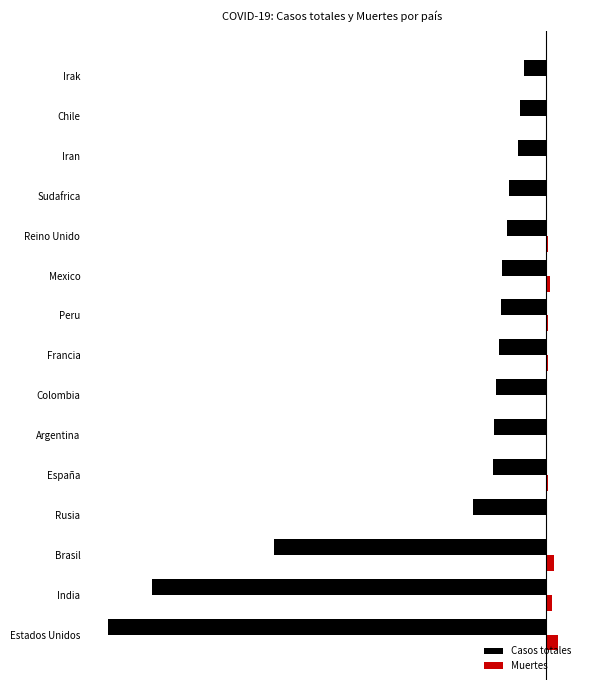

What are all the series names shown in the legend?

Casos totales, Muertes